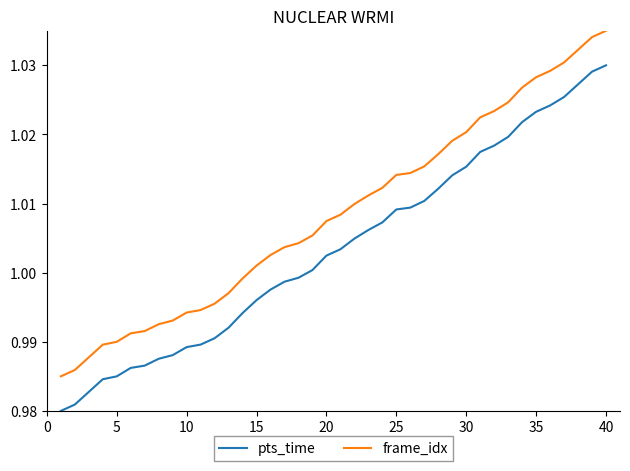

Which series has the largest total across all categories?

frame_idx